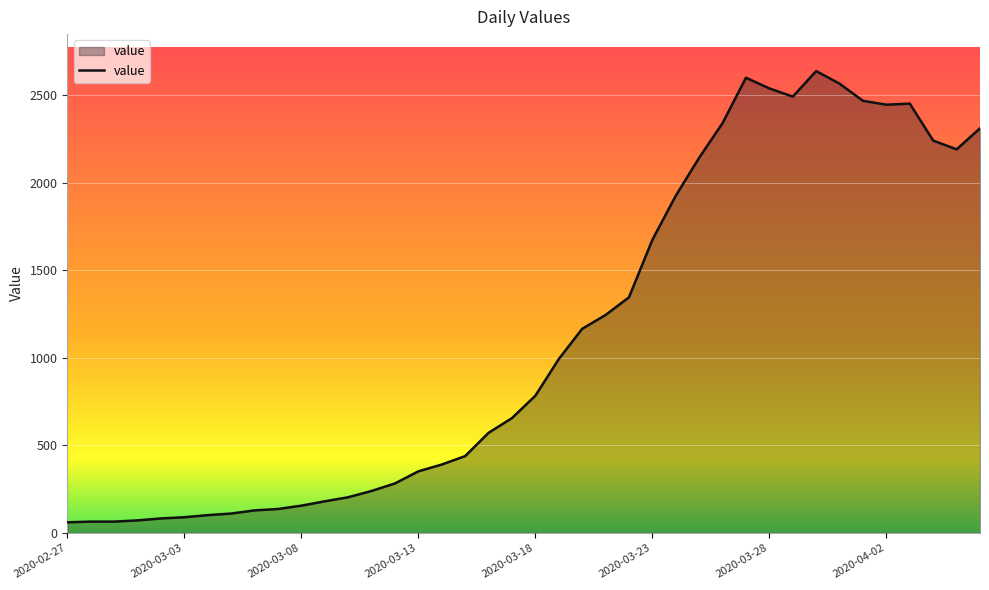

What is the difference between the maximum and minimum values?

2577